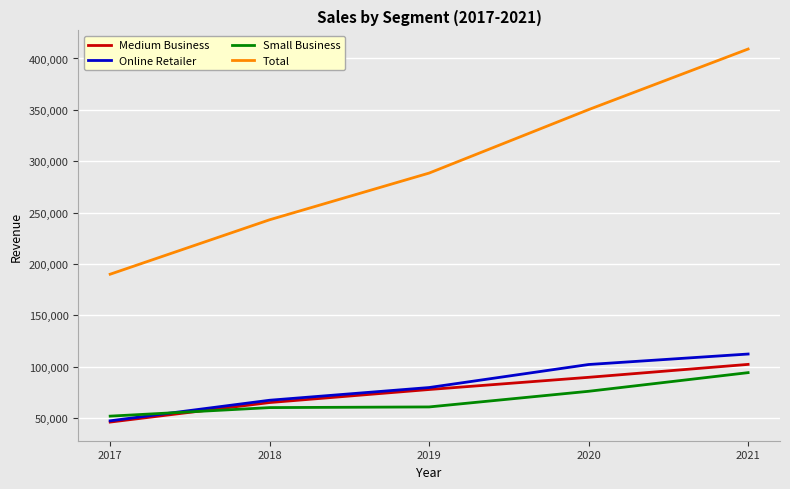

Is it true that Small Business equals 60760 at 2019?

True